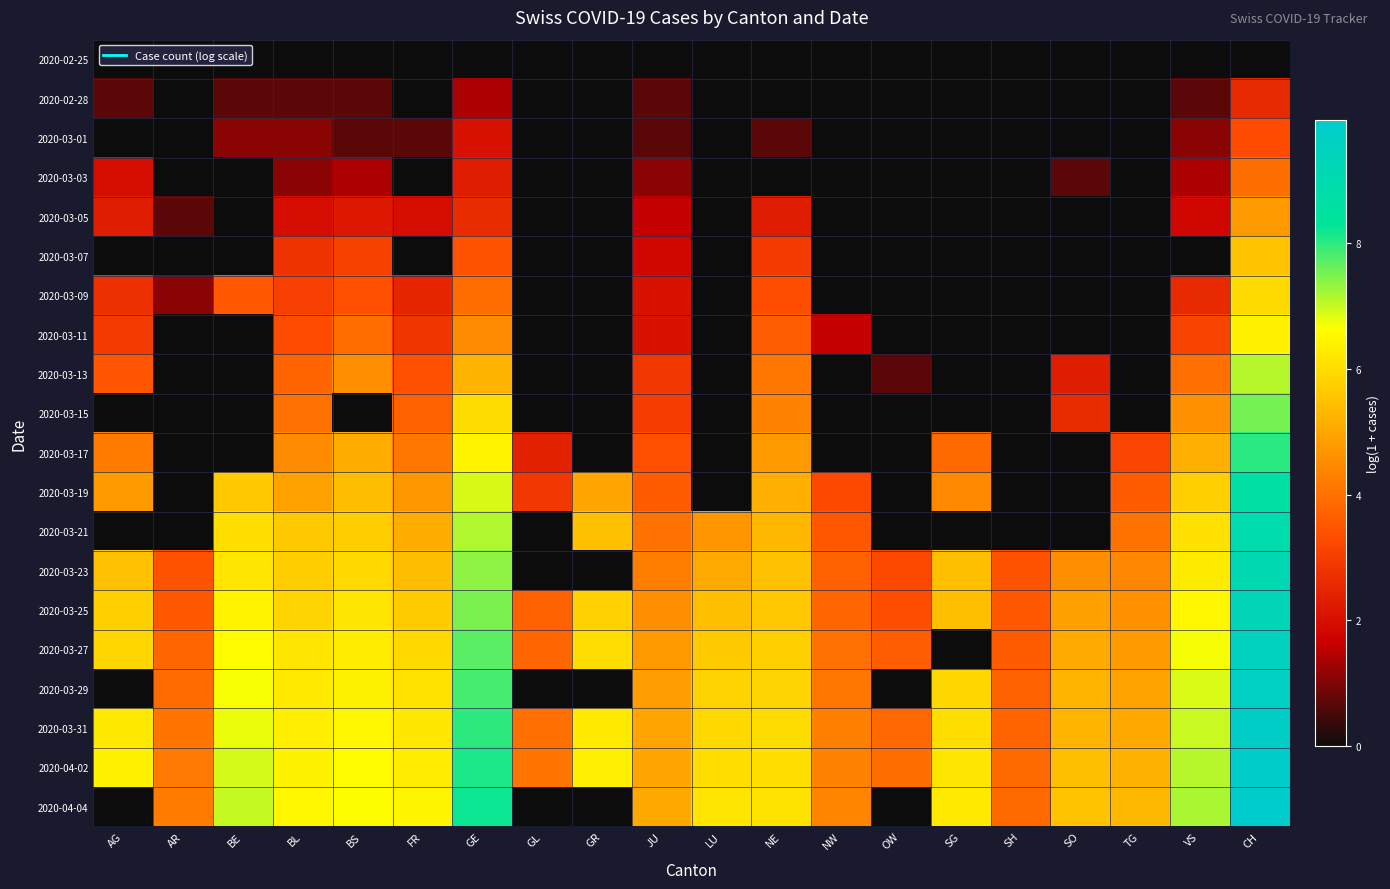

At how many categories does at least one series exceed 8?

2